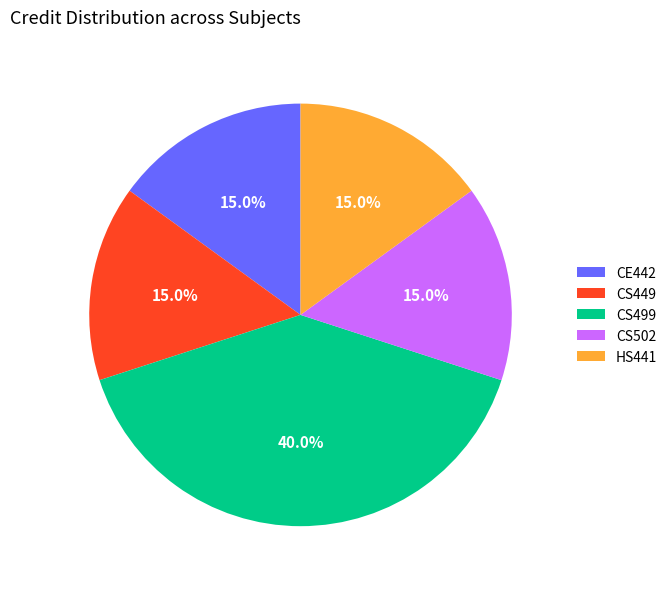

What percentage is NOT represented by CS499?

60.0%